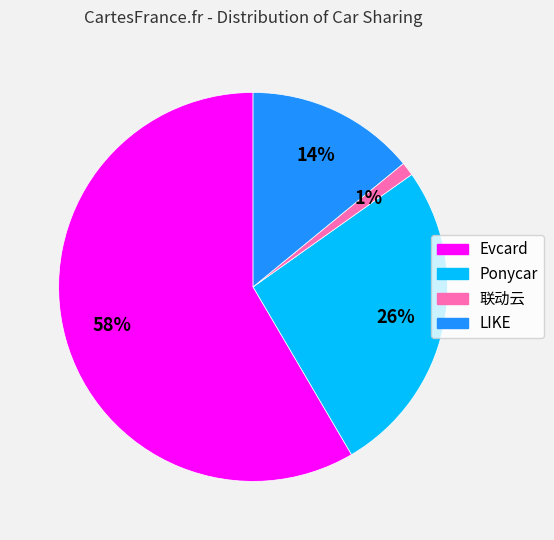

Is there any slice that represents more than half of the pie?

Yes